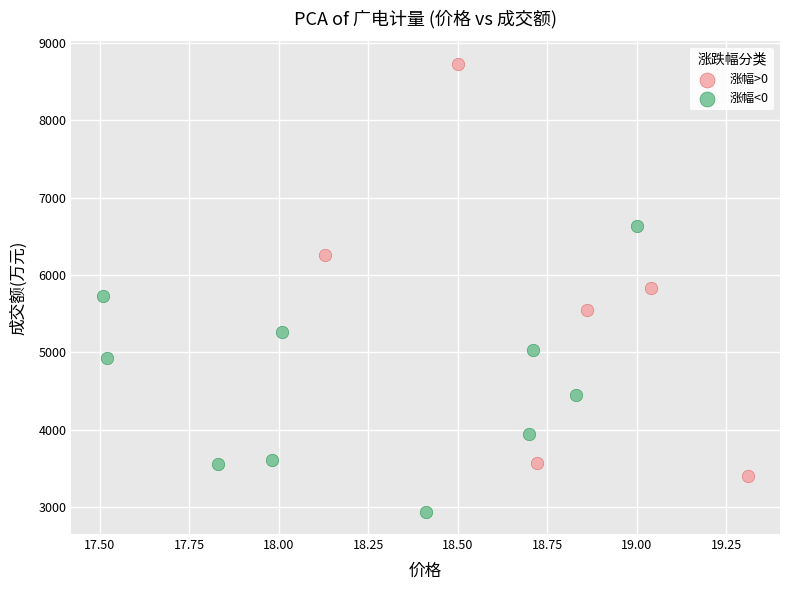

What are all the series names shown in the legend?

涨幅>0, 涨幅<0